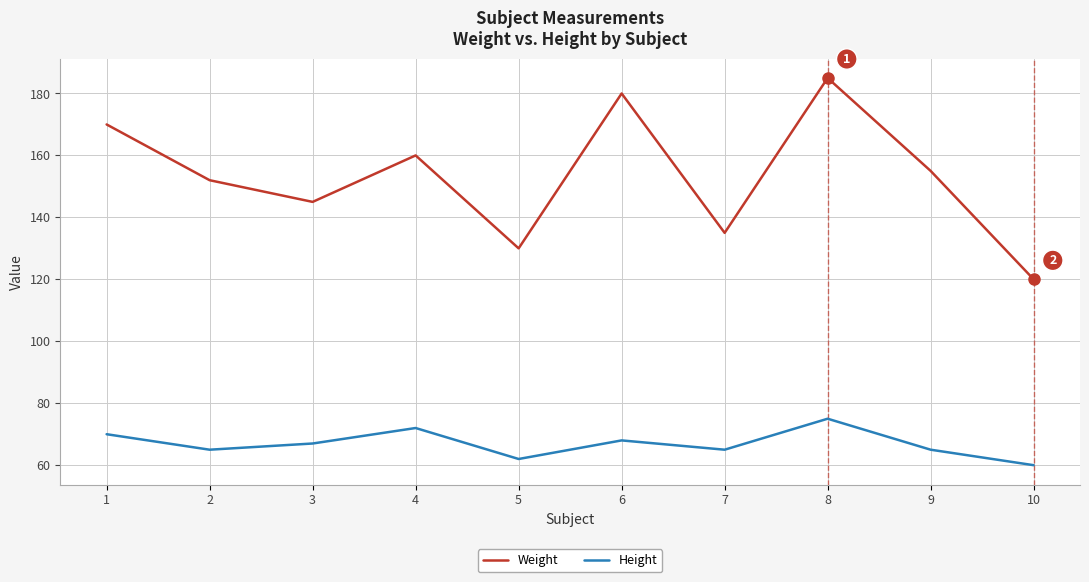

What is the greatest value displayed?

185